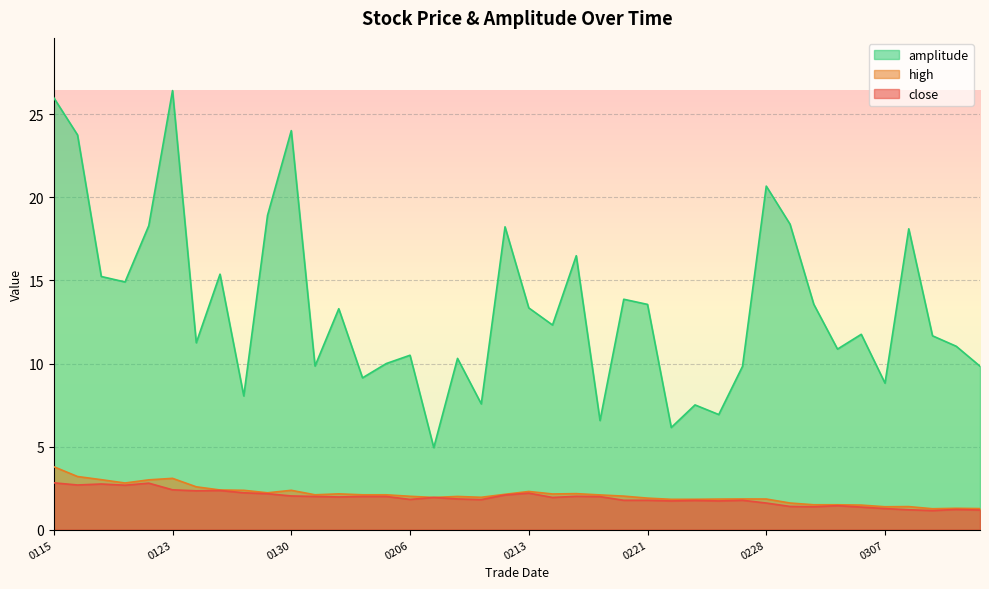

What is the sum of all close values?

76.6